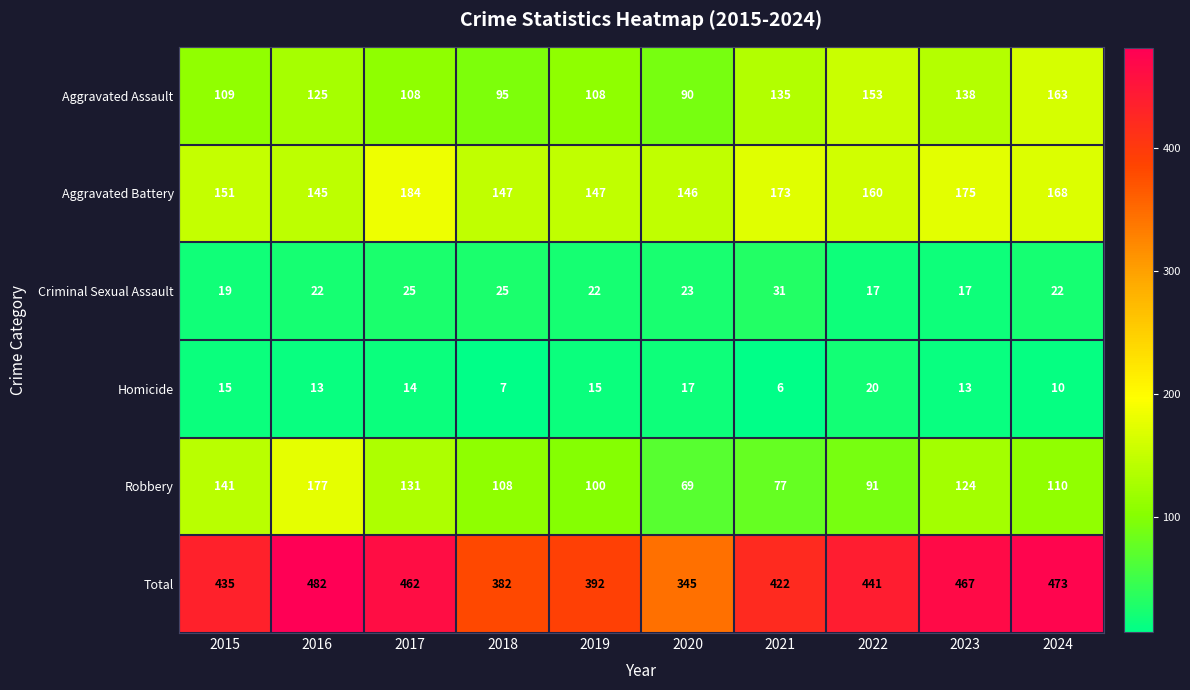

Rank the series by their maximum value, from lowest to highest.

Homicide, Criminal Sexual Assault, Aggravated Assault, Robbery, Aggravated Battery, Total